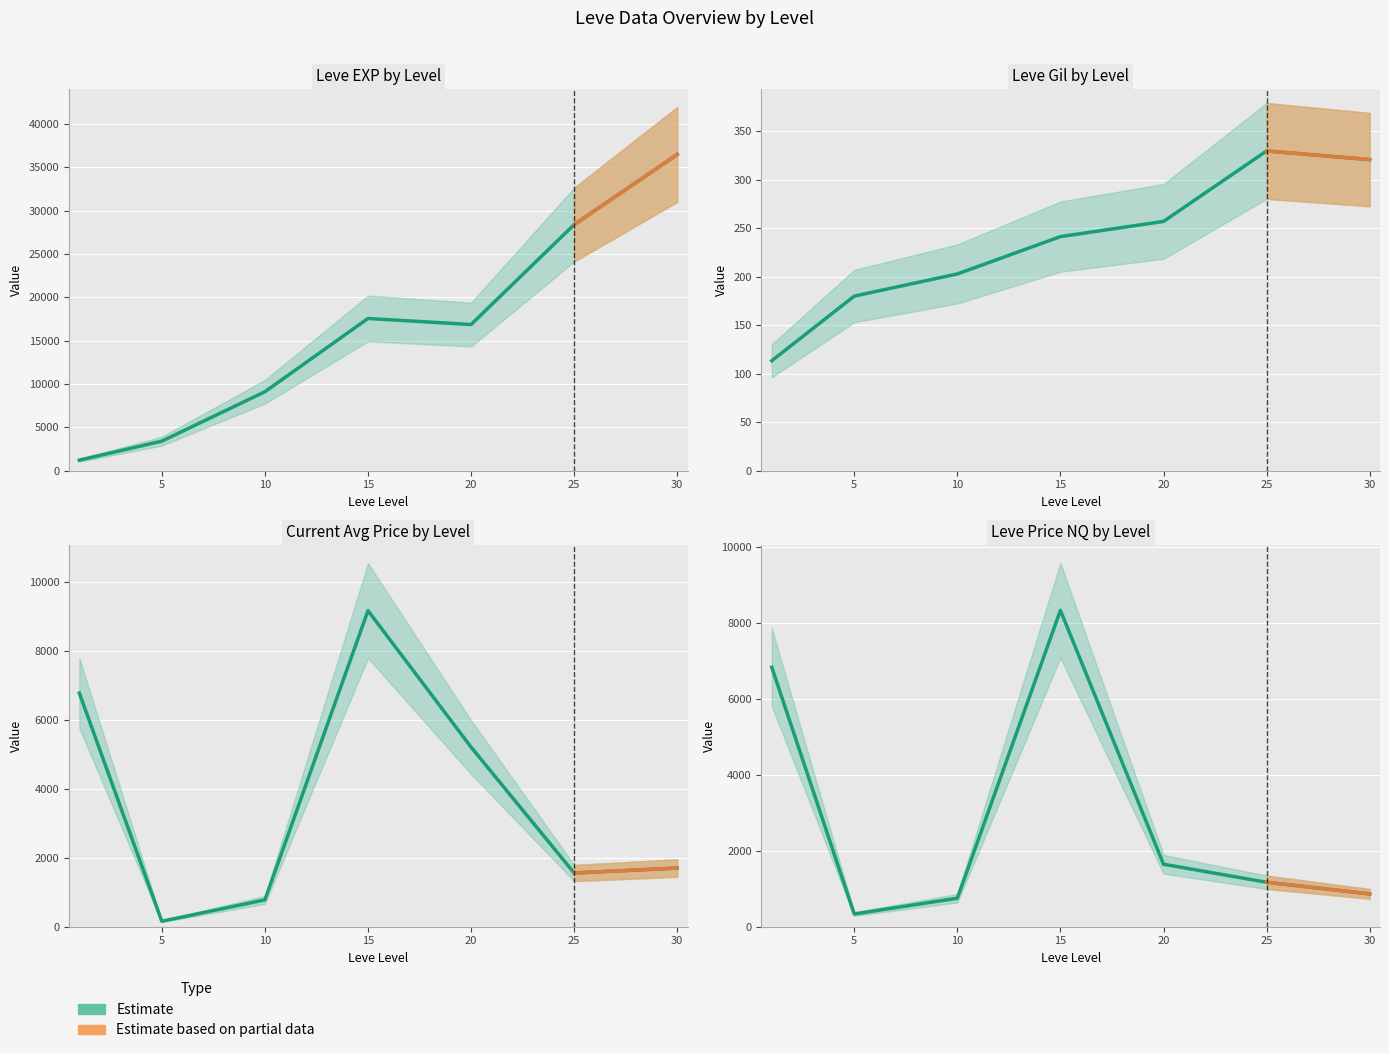

What is the total value across all series at 10?

10181.0